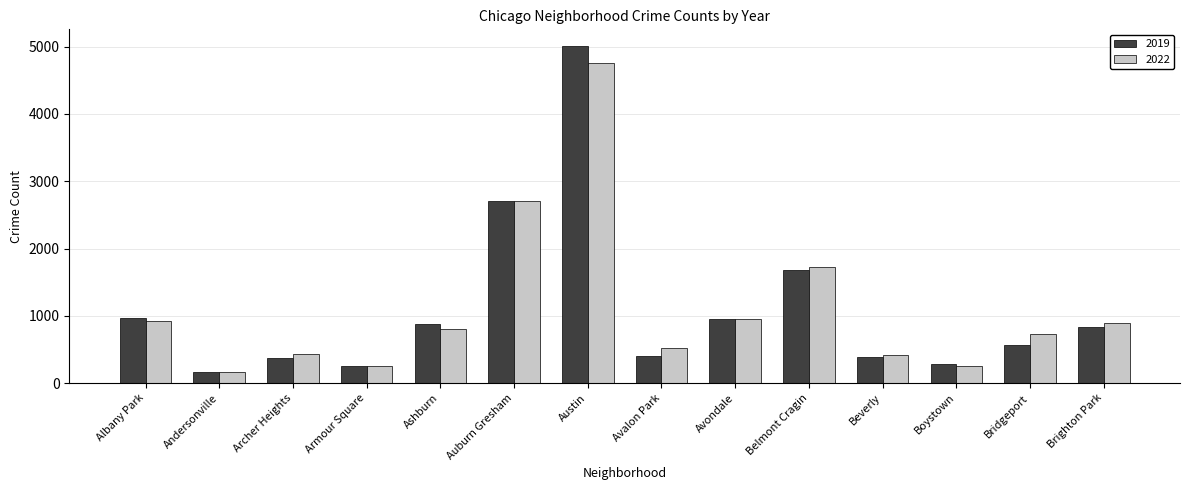

What is the difference between the second highest and minimum values in the 2022 series?

2546